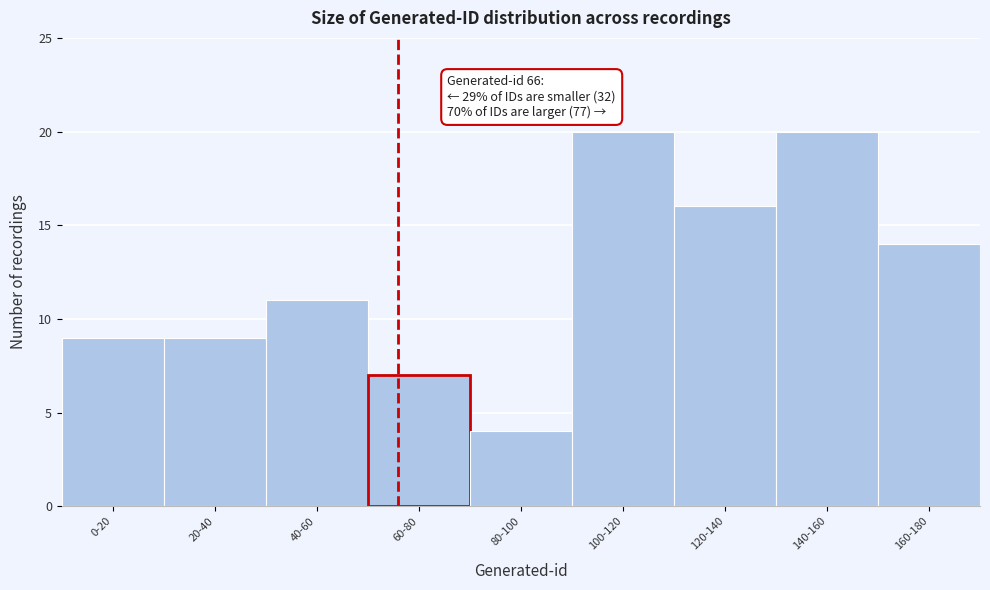

Reading left to right, what are all the values shown in this chart?

9	9	11	7	4	20	16	20	14